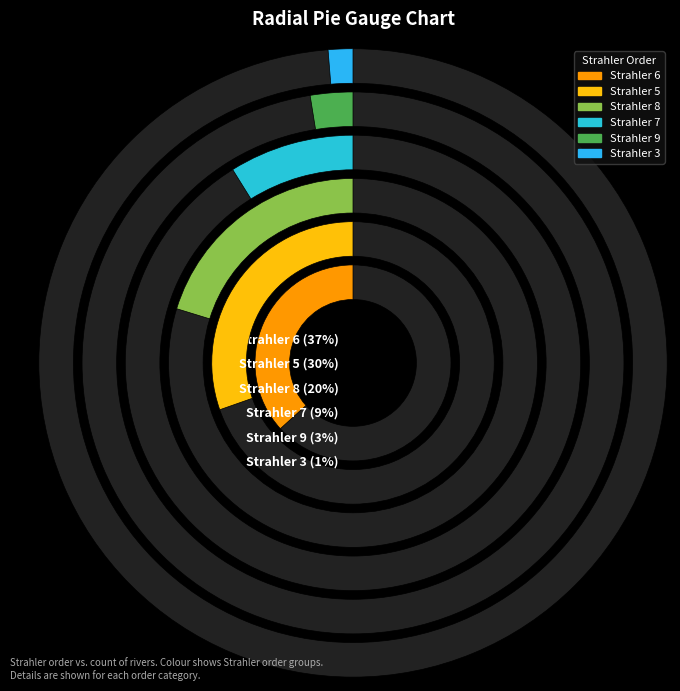

Is 3 the majority of the pie?

No